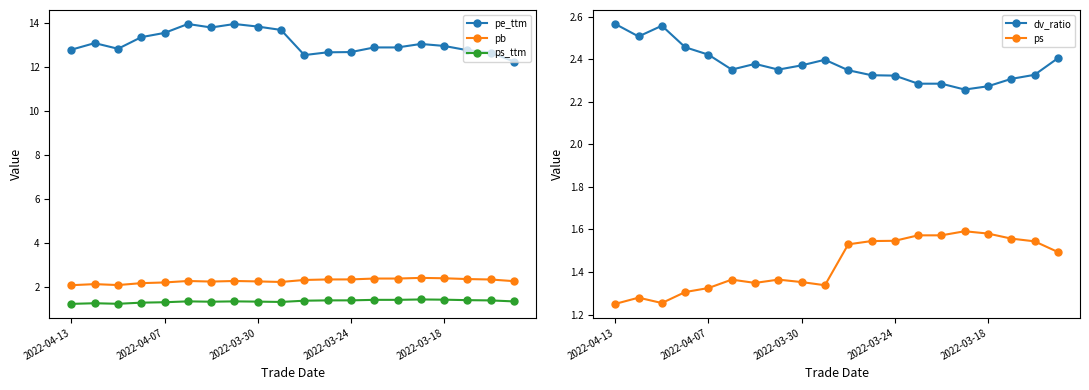

What is the sum of all pe_ttm values?

262.2